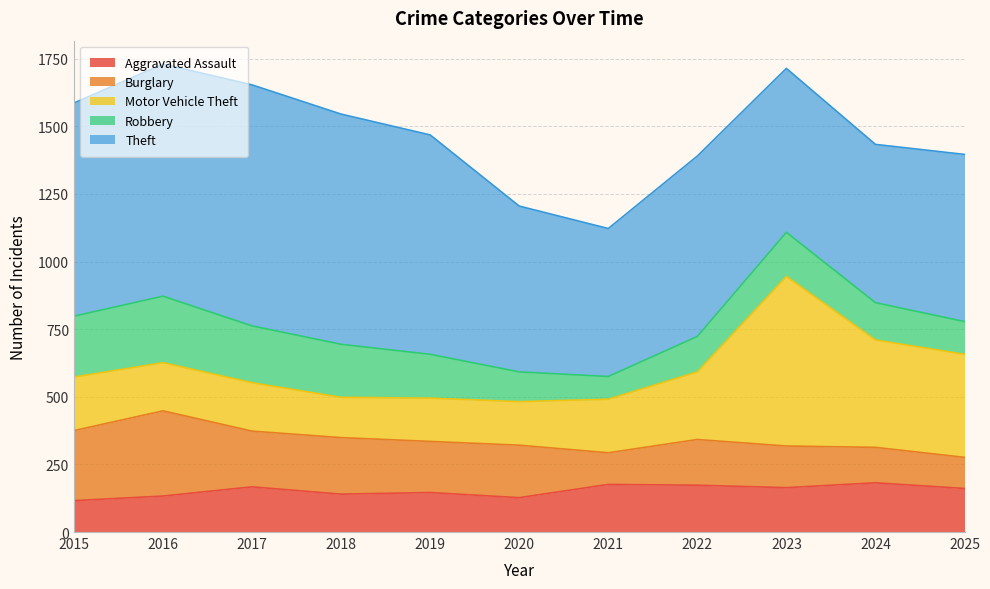

How many intersections are there between Theft and Motor Vehicle Theft?

2